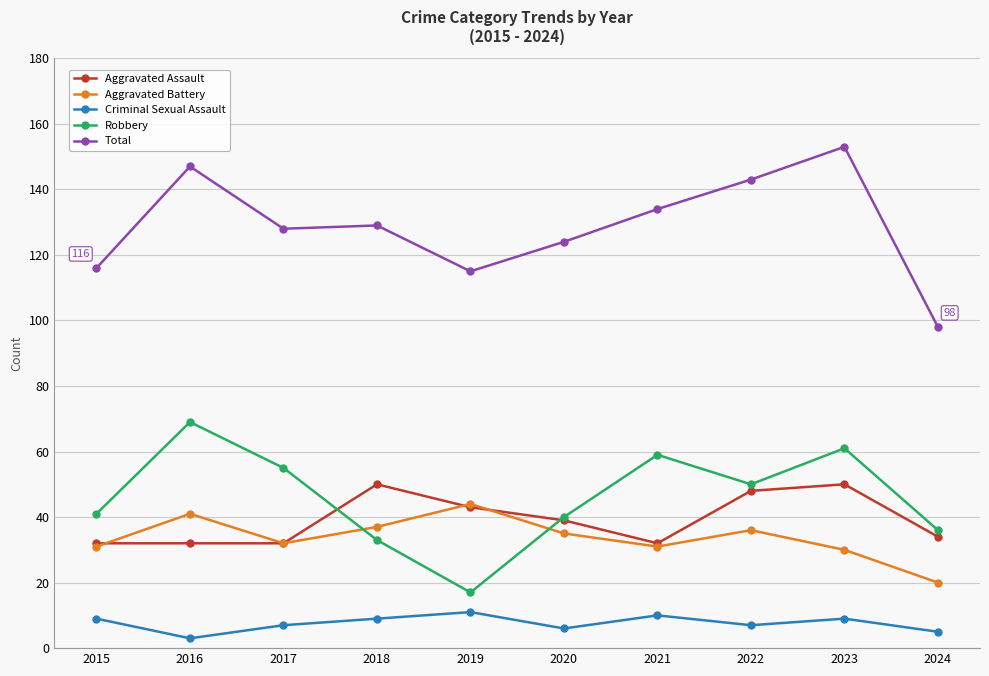

True or false: Robbery and Criminal Sexual Assault intersect in this chart.

False